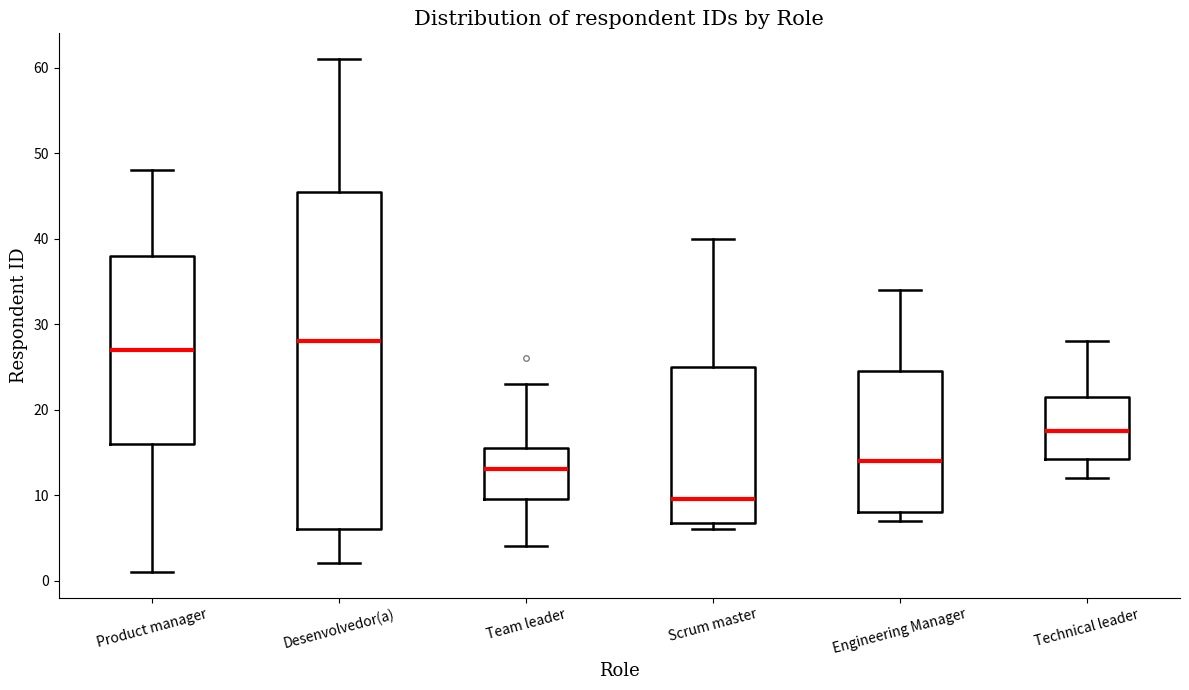

Which box's median line is the highest?

Desenvolvedor(a)